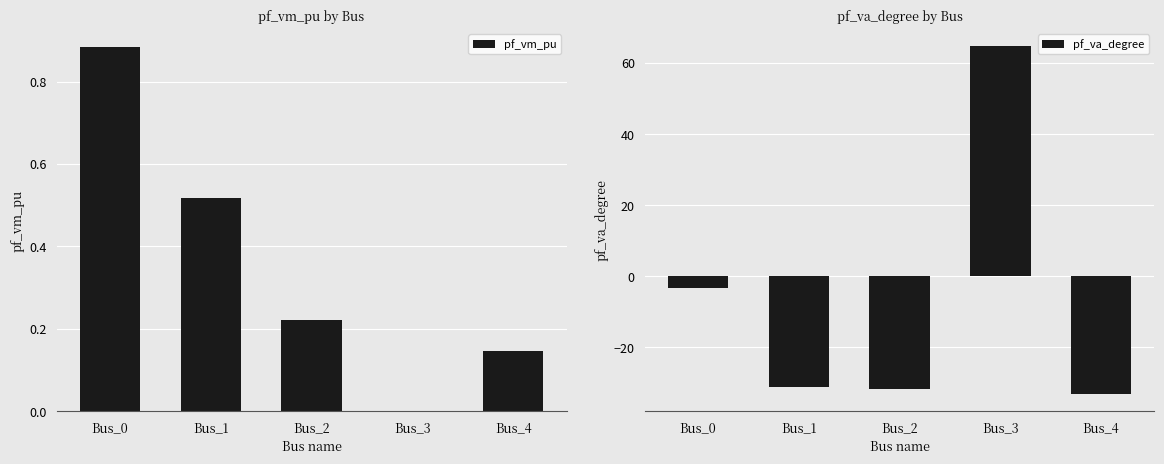

What is the average value of the pf_va_degree series?

-6.9